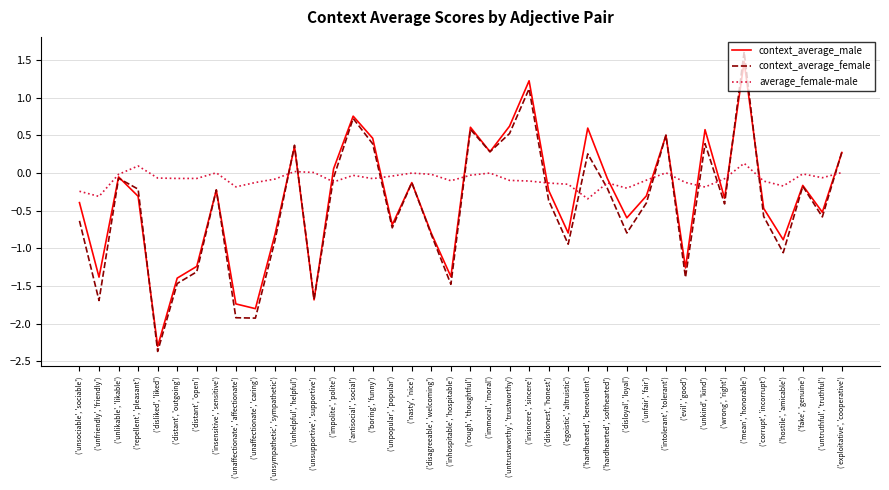

Which series ends up on top after the final intersection of context_average_female and average_female-male?

context_average_female